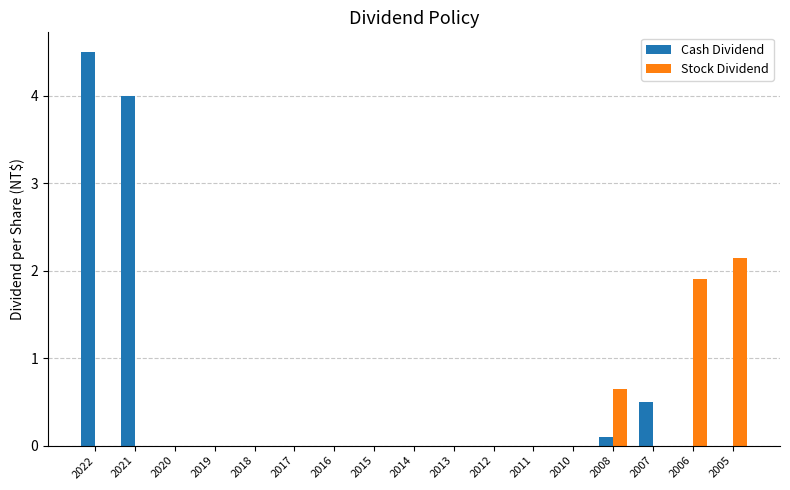

Are the bars horizontal?

No